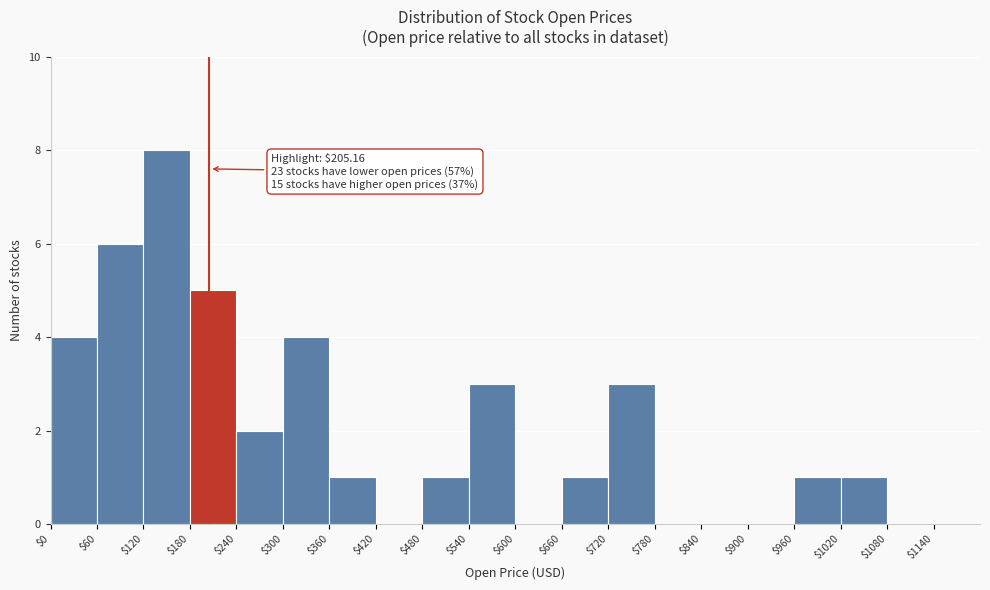

Over which range of the x-axis is the bar tallest?

120 to 180